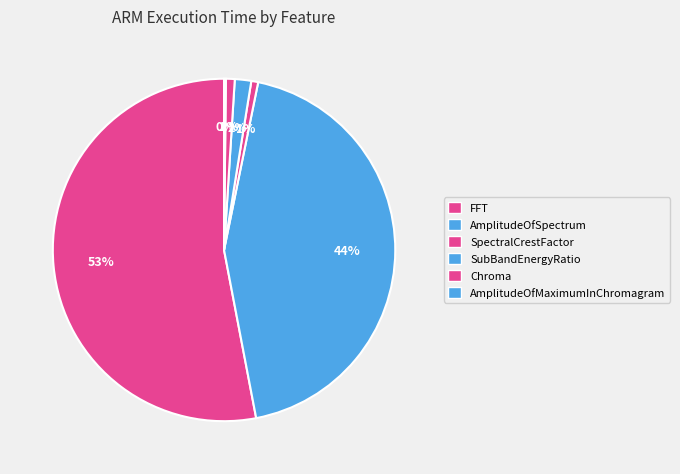

Which has a higher value, AmplitudeOfSpectrum or SubBandEnergyRatio?

AmplitudeOfSpectrum